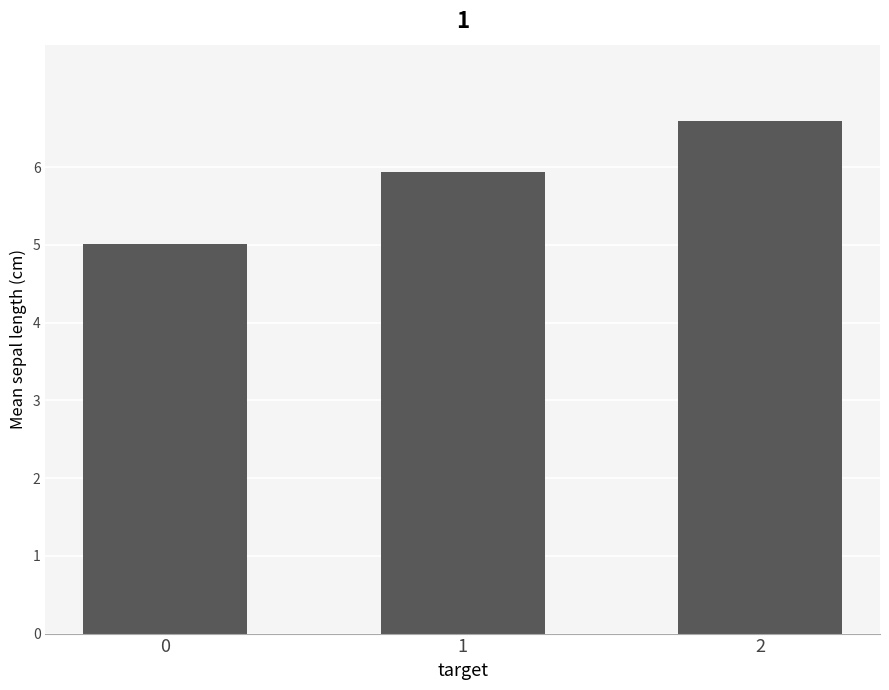

Rank the categories by value from lowest to highest.

0, 1, 2